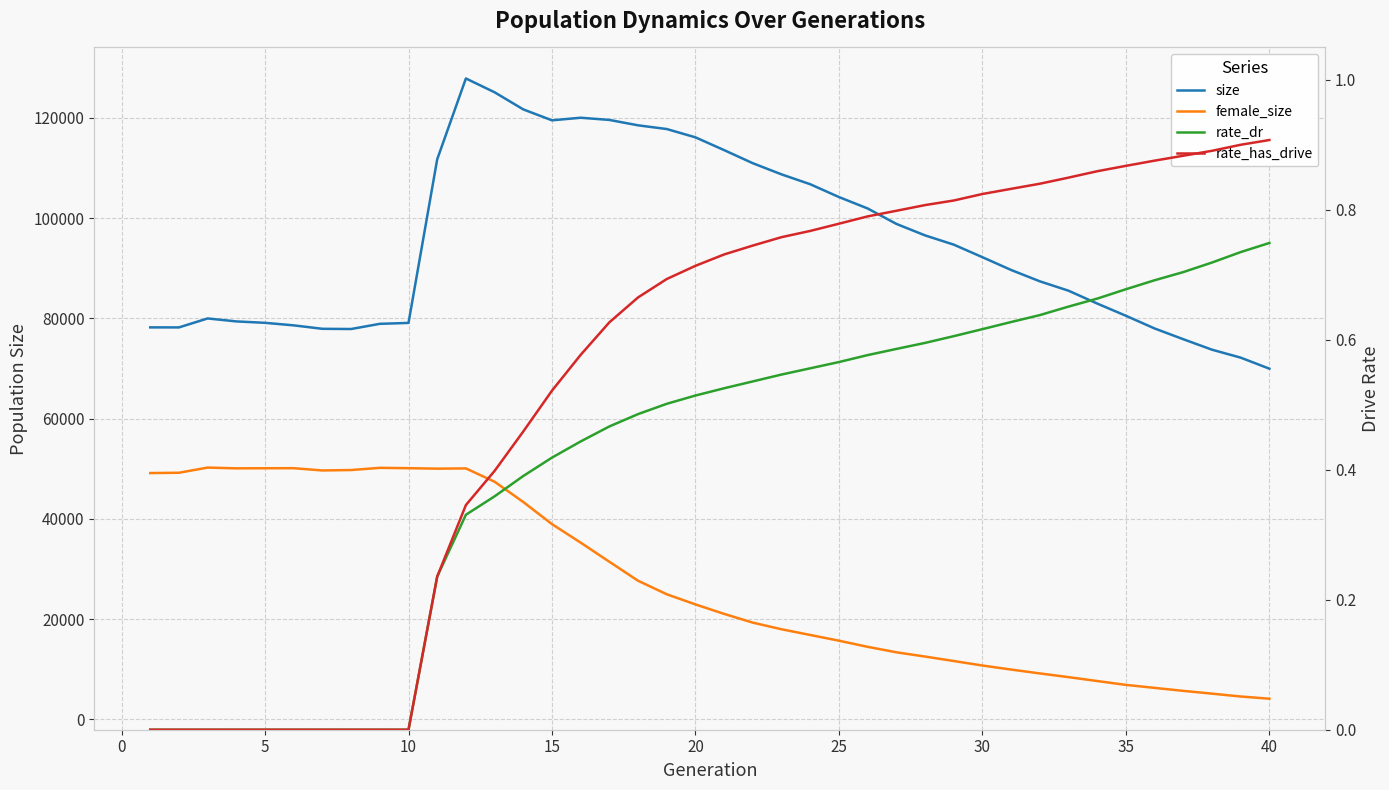

How many interior local valleys does the female_size series have?

3